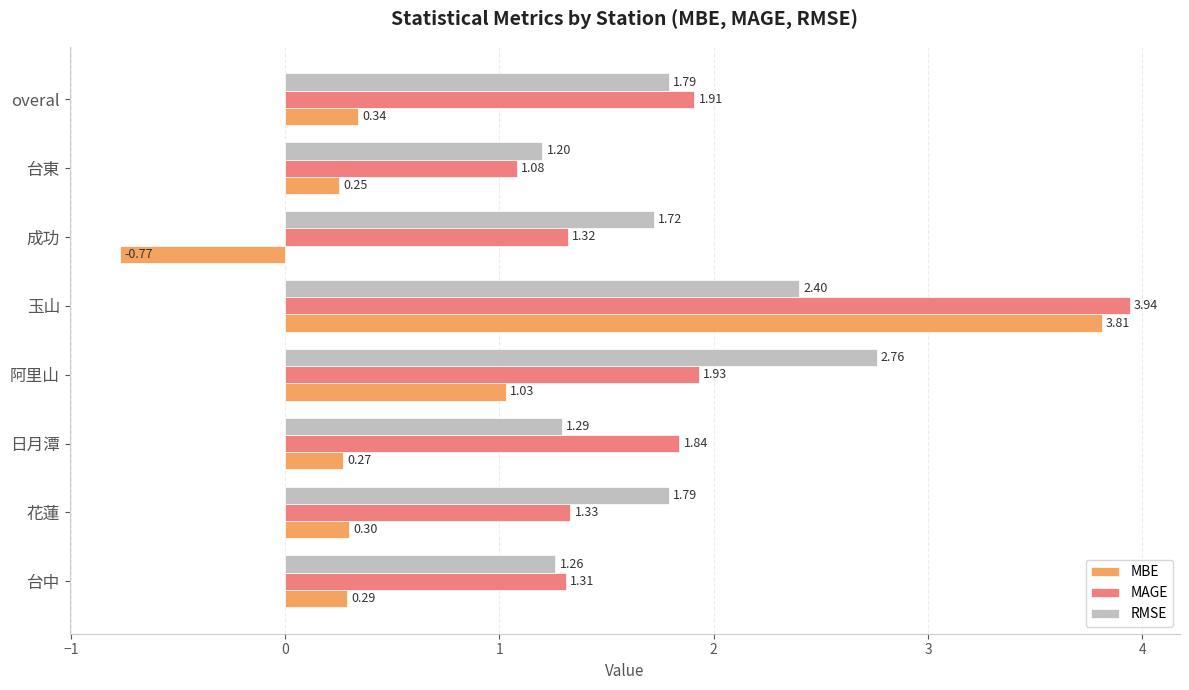

Which series has the largest range (max minus min)?

MBE